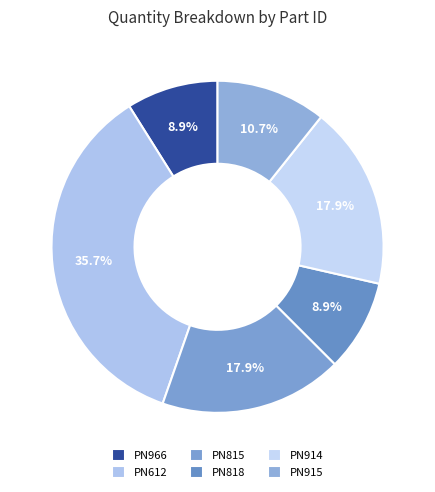

Is there a majority slice in this chart?

No